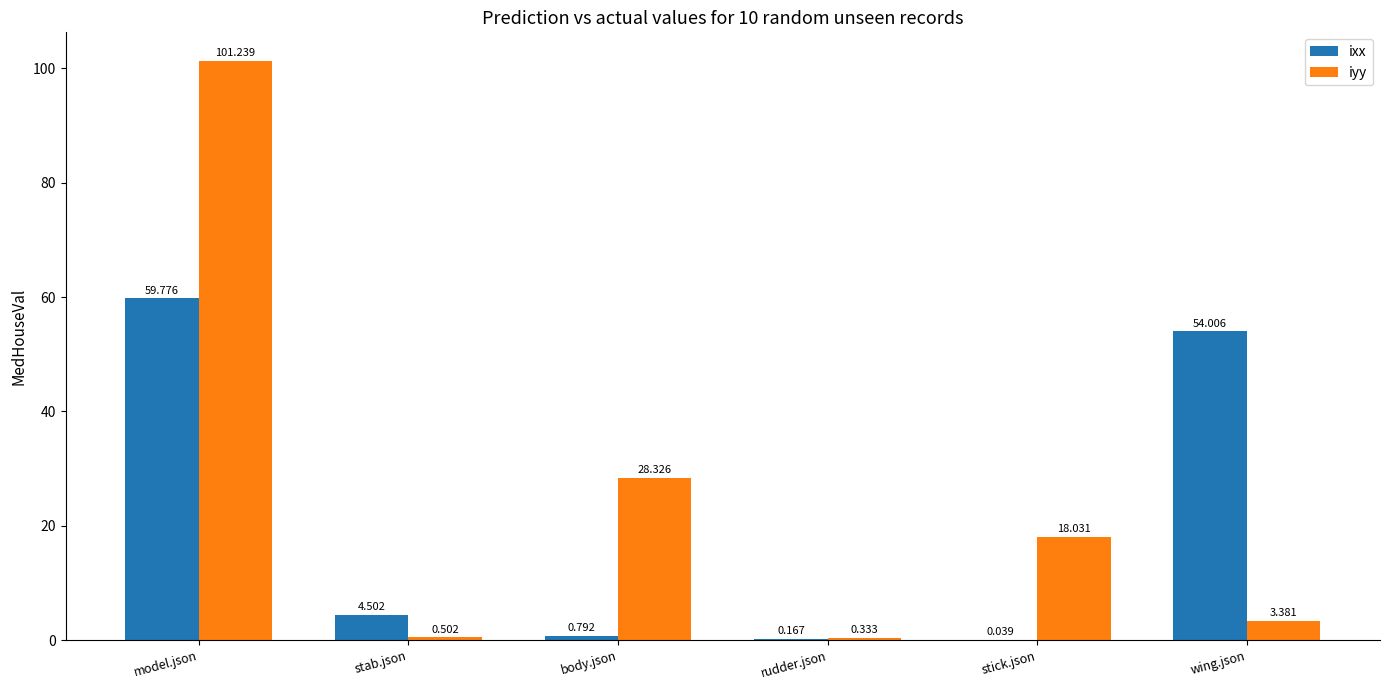

Which category has the highest value across all series?

model.json